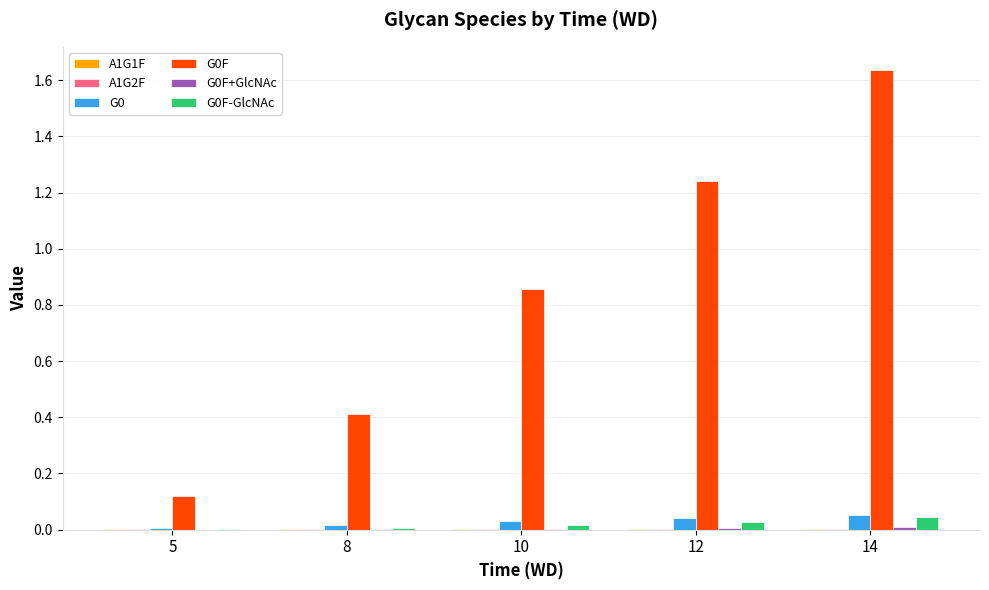

The G0F series shows 1.9 at 12. True or false?

False